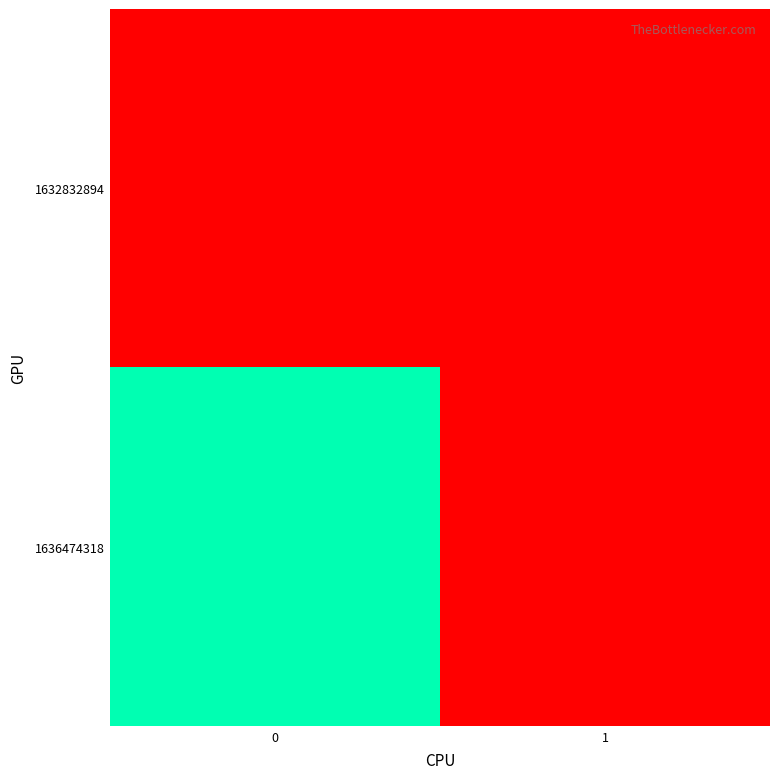

Between 0 and 1, which series saw the biggest shift?

row_1